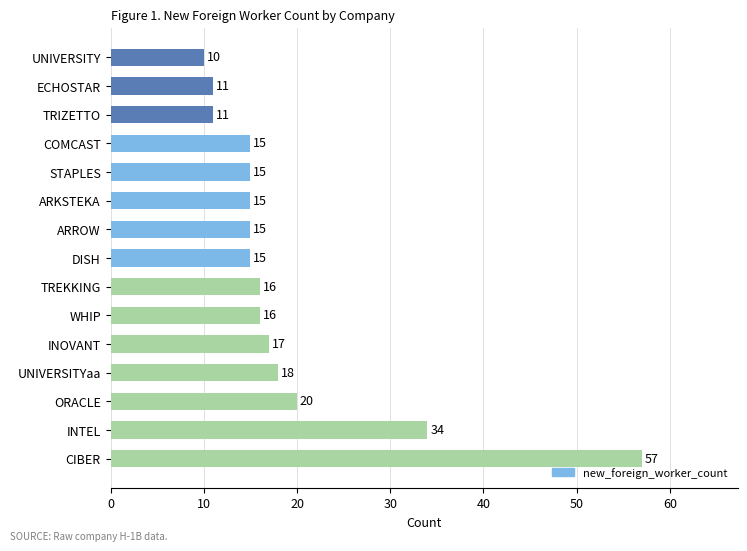

The chart shows a value of 4 at UNIVERSITYaa. True or false?

False